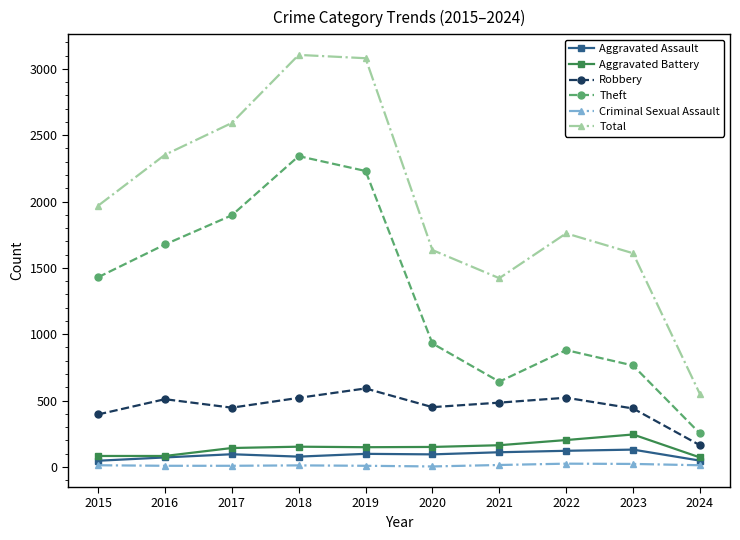

At which label does Theft reach its peak?

2018